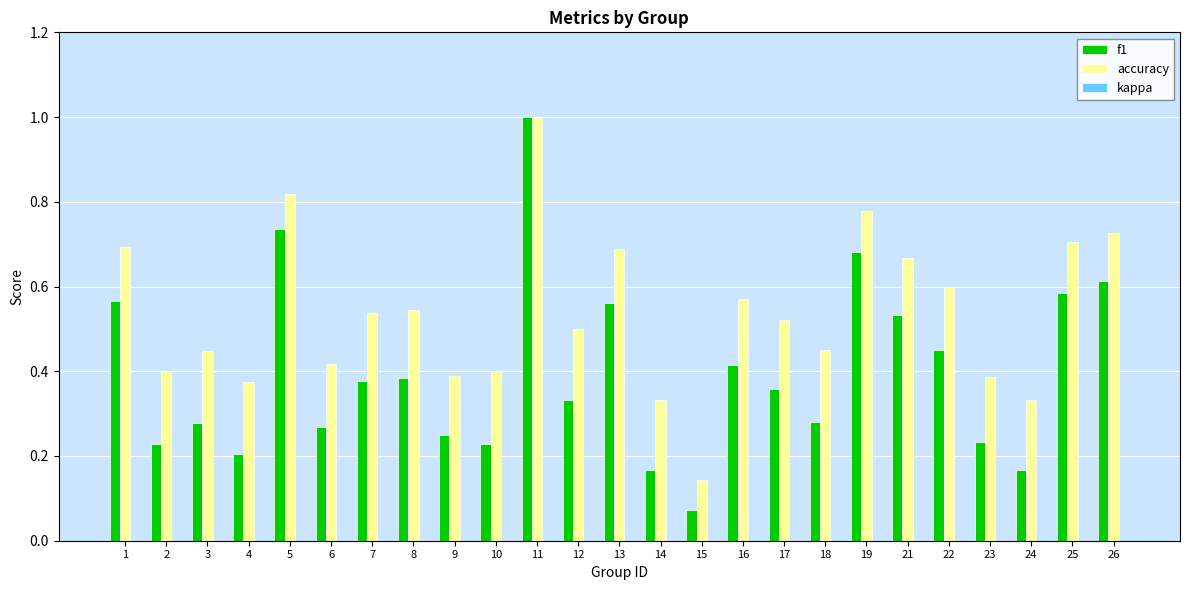

At how many categories does at least one series exceed 0?

25